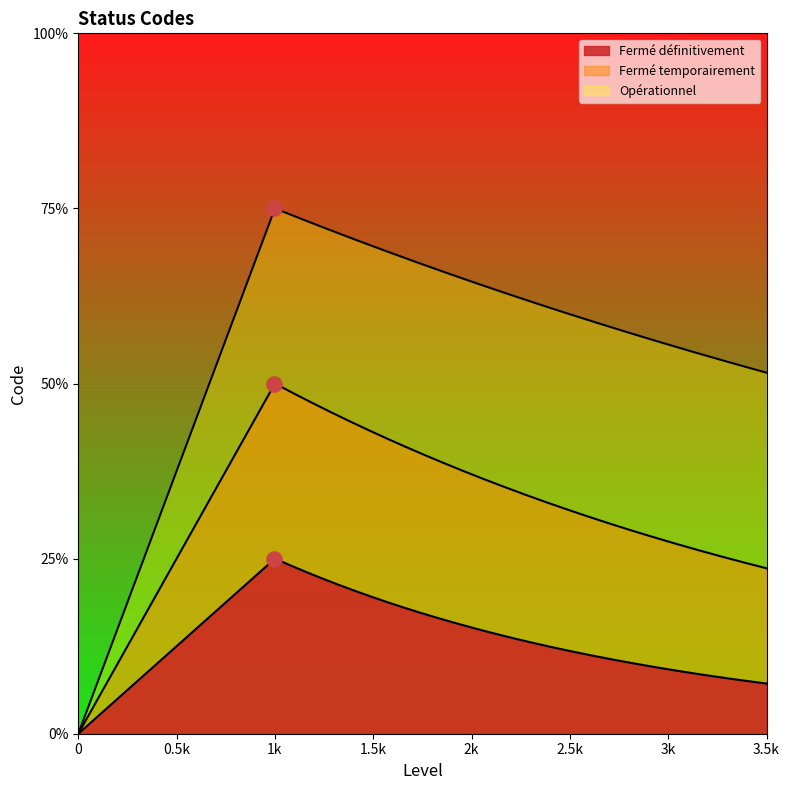

Which has a higher value, Fermé temporairement or Fermé définitivement?

Fermé temporairement